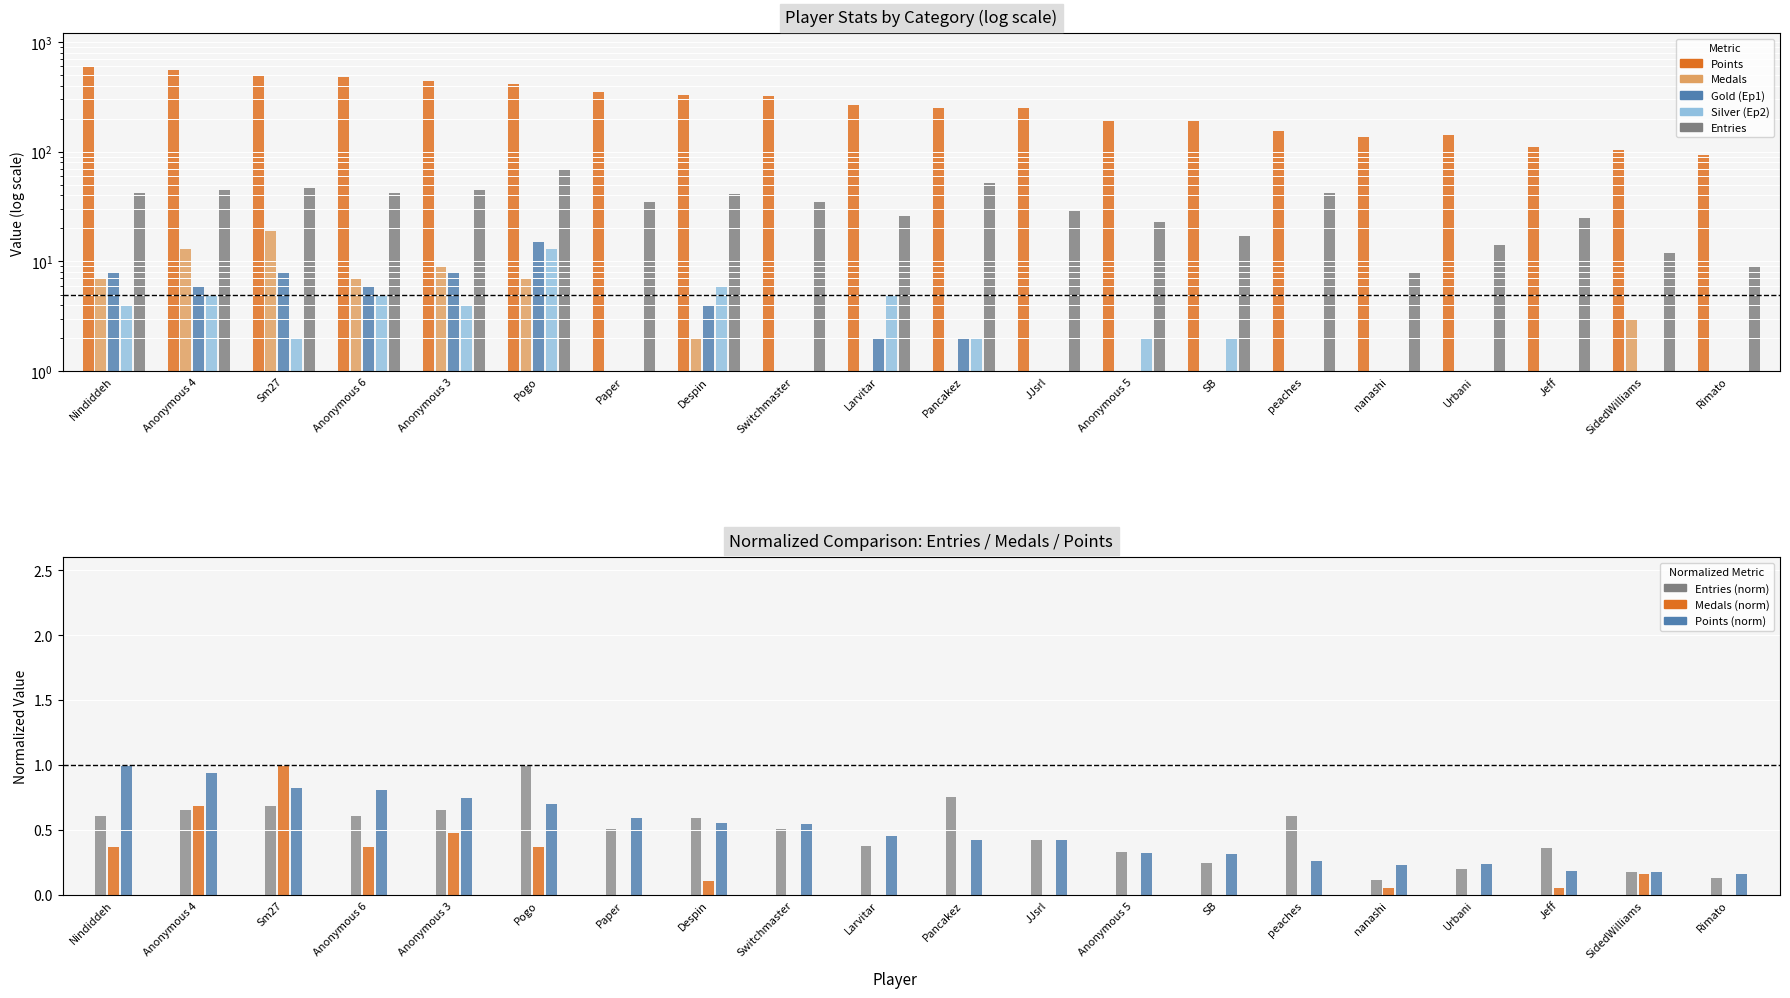

How many values in the Points series are below 268?

10